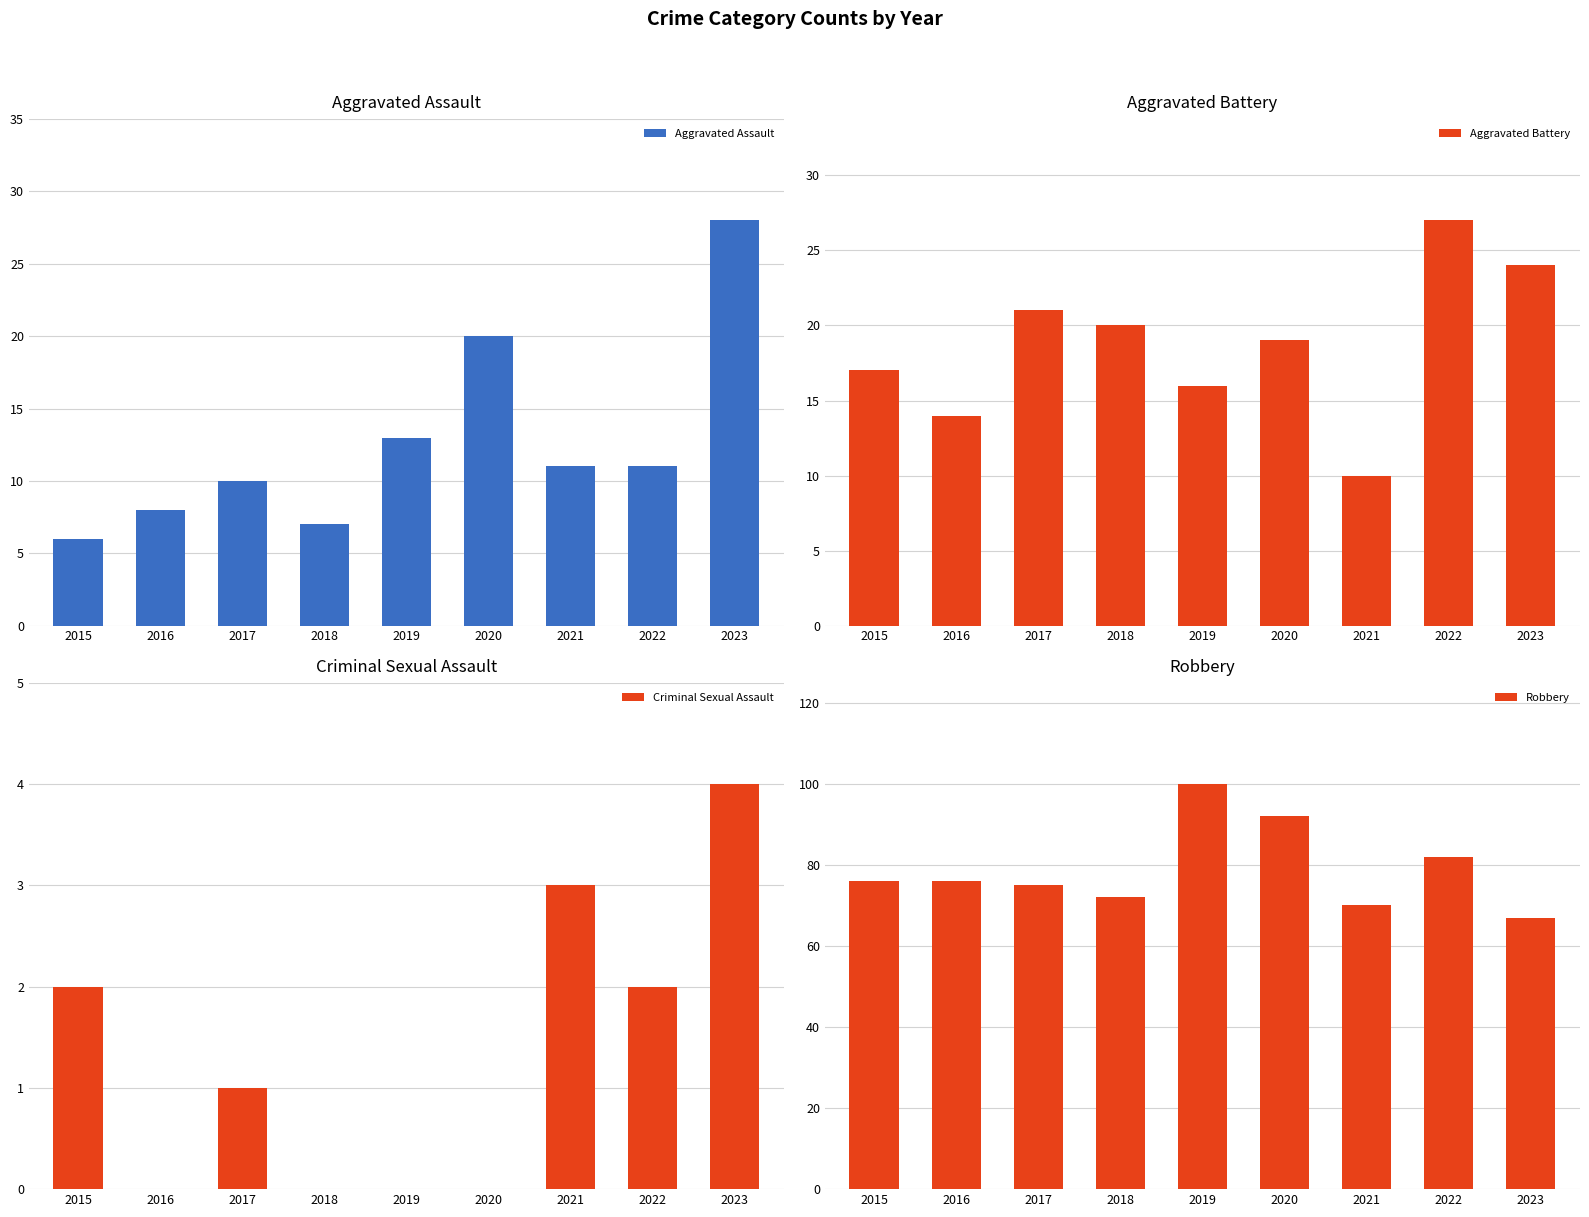

What is the average value of the Robbery series?

79